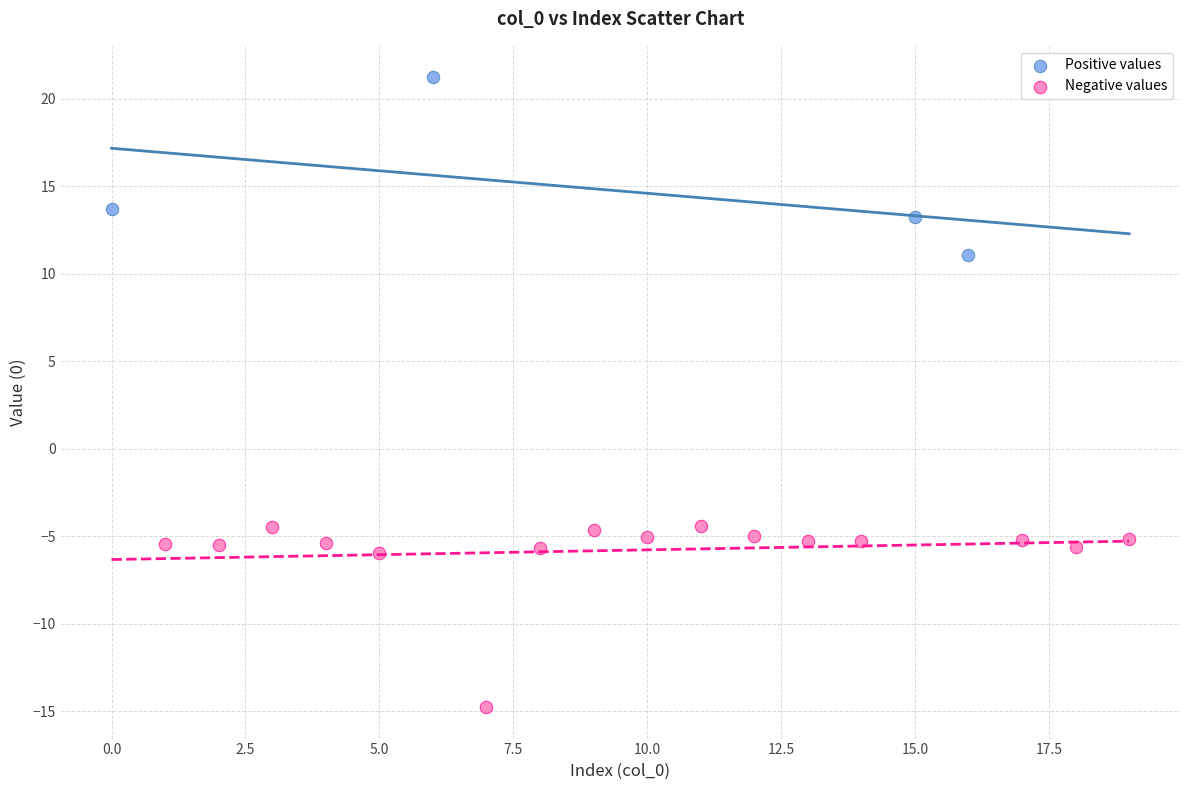

Which series reaches the maximum Y coordinate?

Positive values